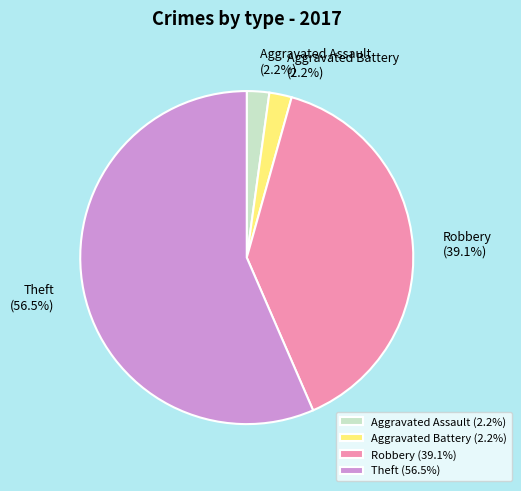

What is the ratio of the value at Robbery to the value at Theft?

0.7